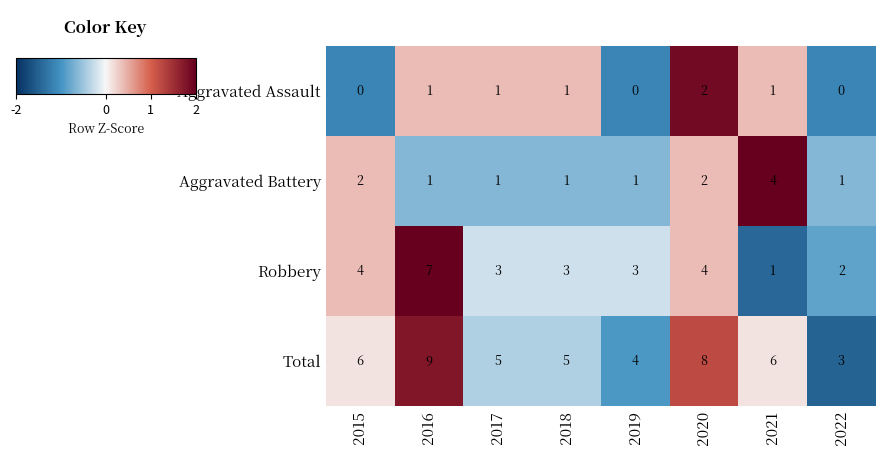

List the series in order of their peak value, highest first.

Total, Robbery, Aggravated Battery, Aggravated Assault